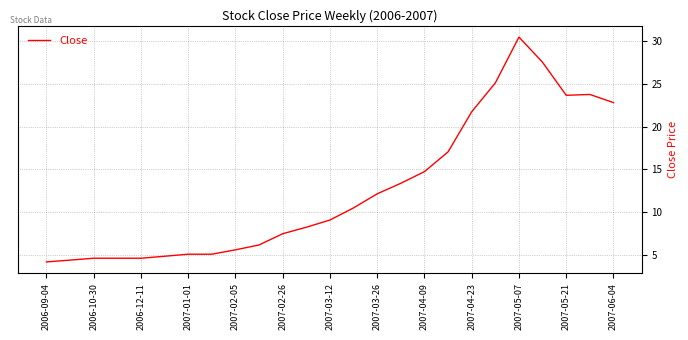

What is the difference between the maximum and minimum values?

26.3